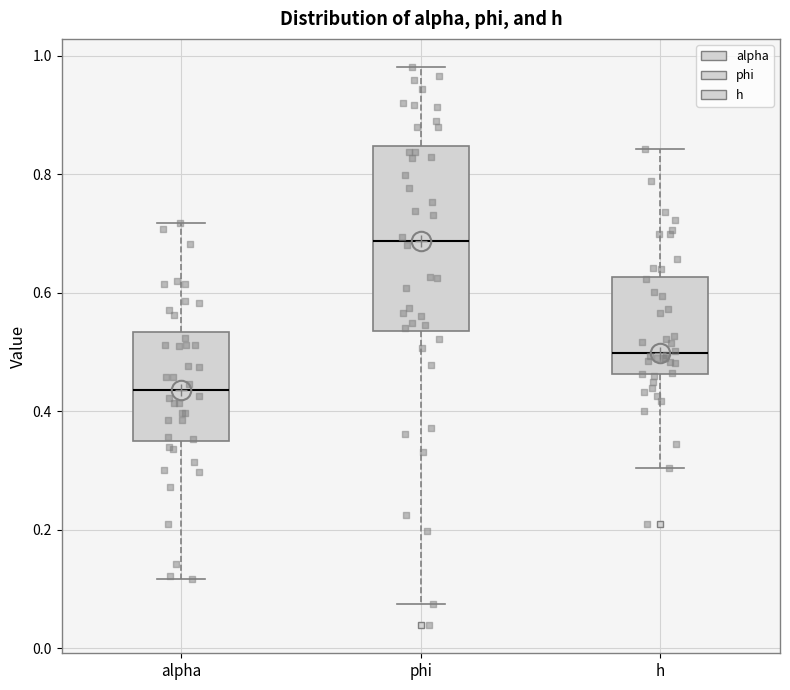

Which box's median line is the highest?

phi